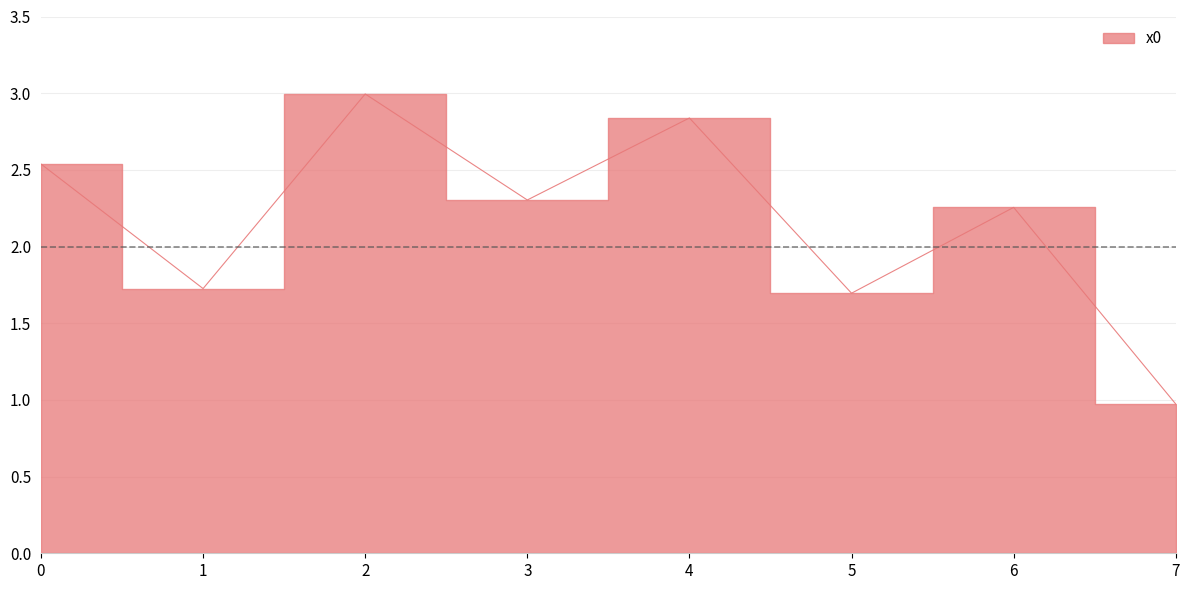

Which label corresponds to the smallest value in the chart?

7